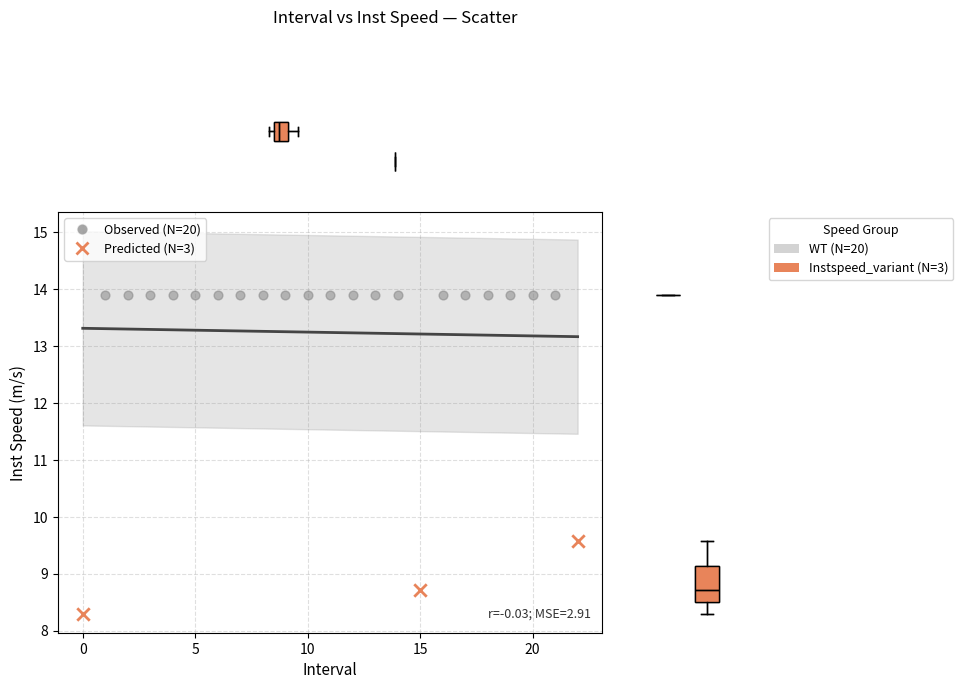

What are all the series names shown in the legend?

Observed (N=20), Predicted (N=3)